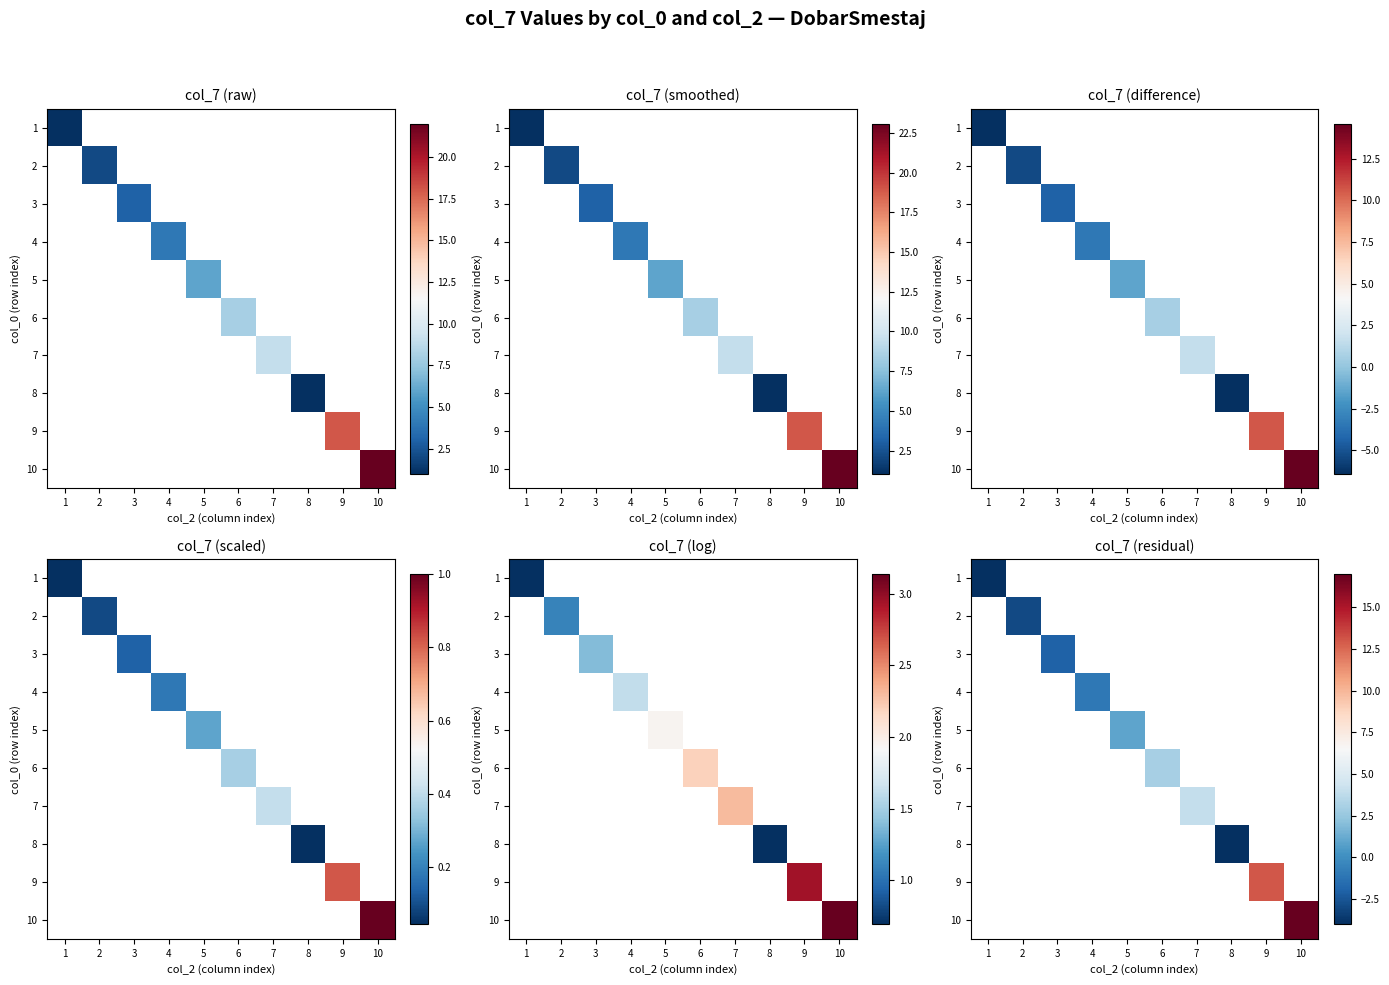

What is the minimum value for 1?

-4.0